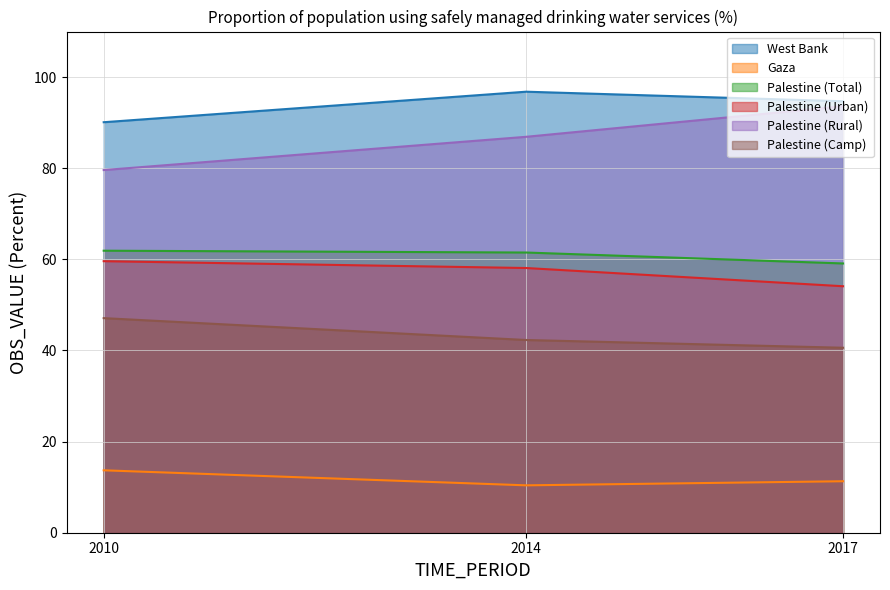

At how many categories does at least one series exceed 56?

3